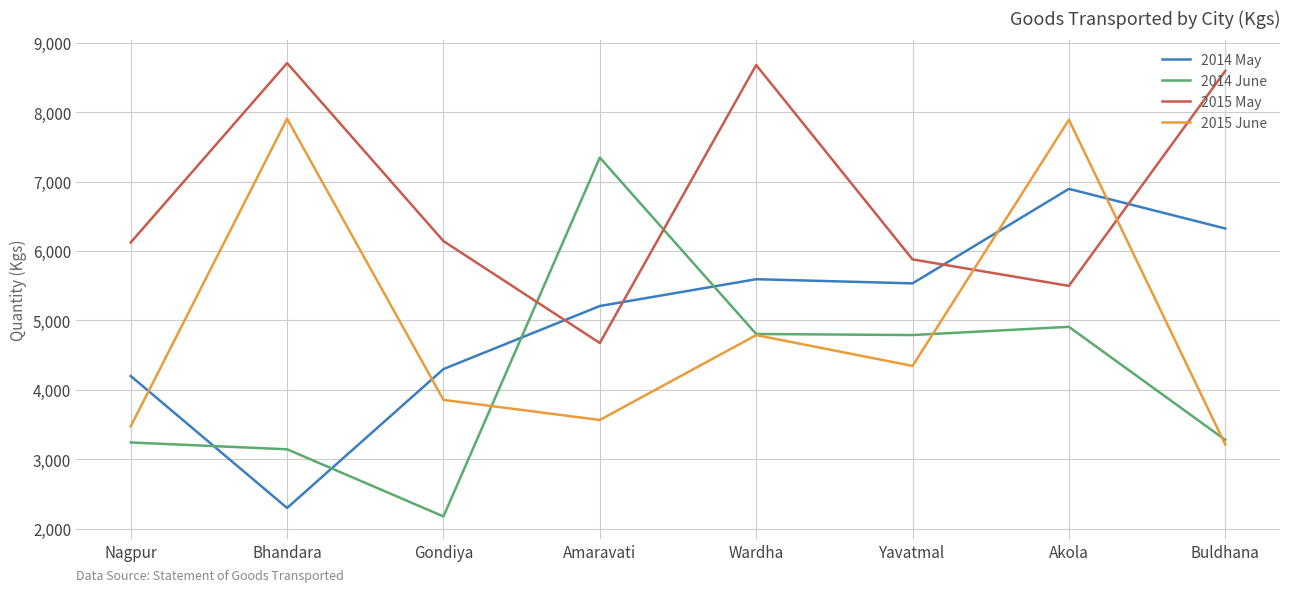

What is the minimum value for 2015 June?

3213